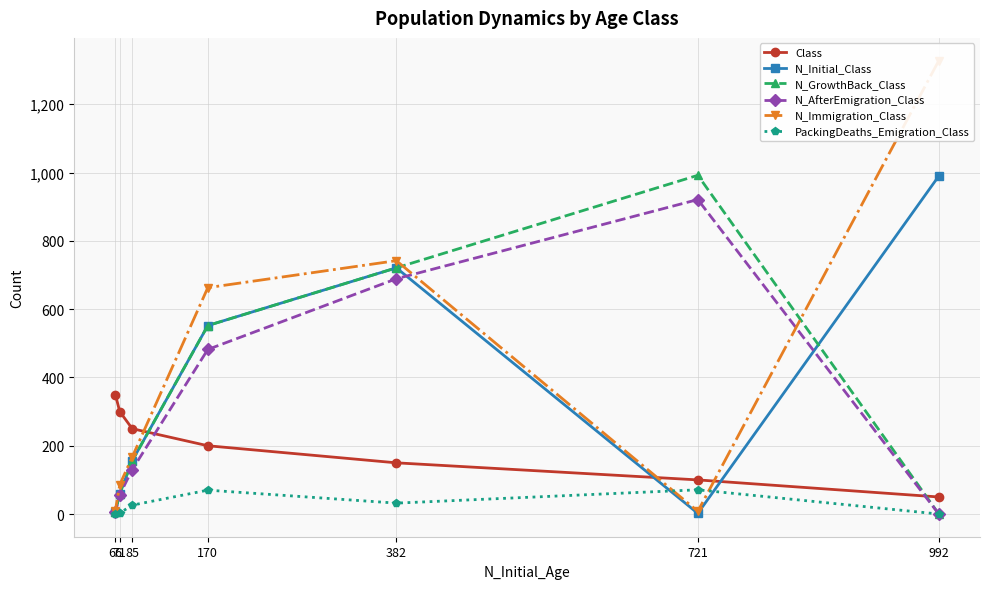

What is the maximum value for Class?

350